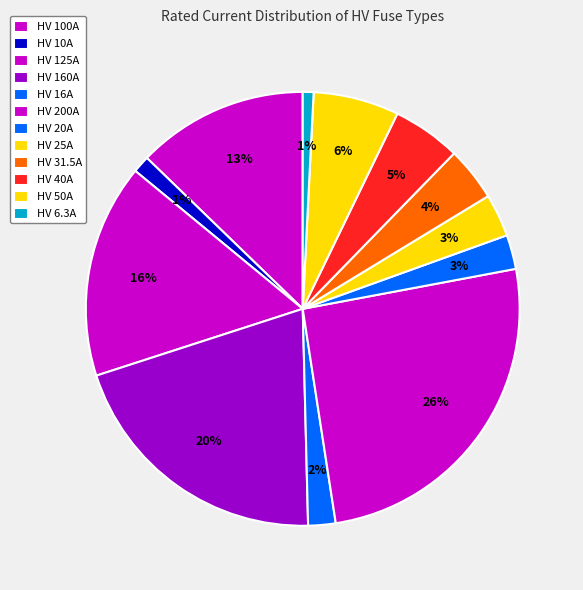

Which has a higher value, HV 160A or HV 100A?

HV 160A